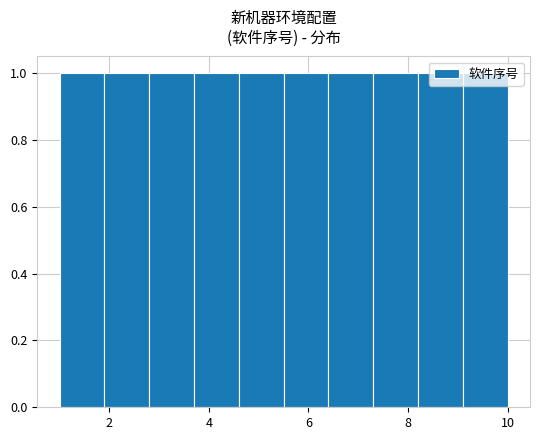

What is the height of the bar covering 6.4 to 7.3 on the x-axis? Neither the bar edges nor the heights are printed on the chart, so give them approximately, as read against the axes.

1